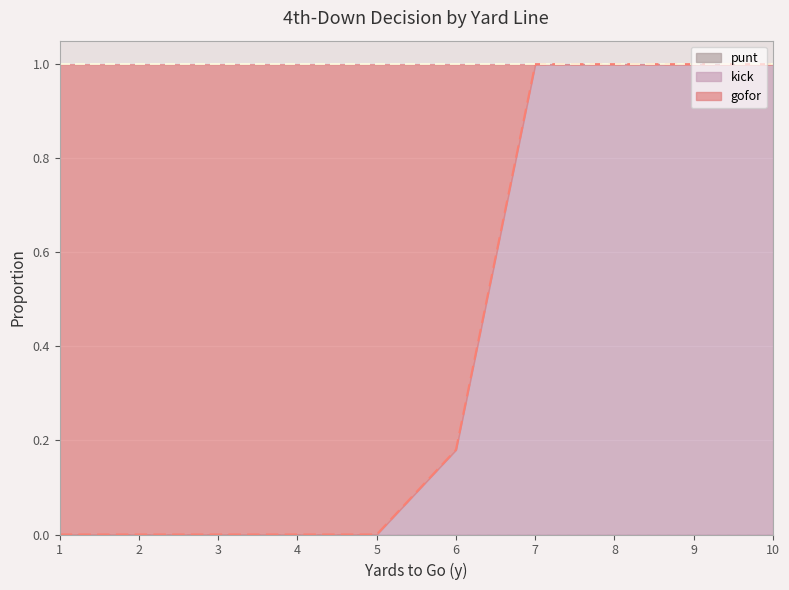

How many lines are shown in the chart?

3